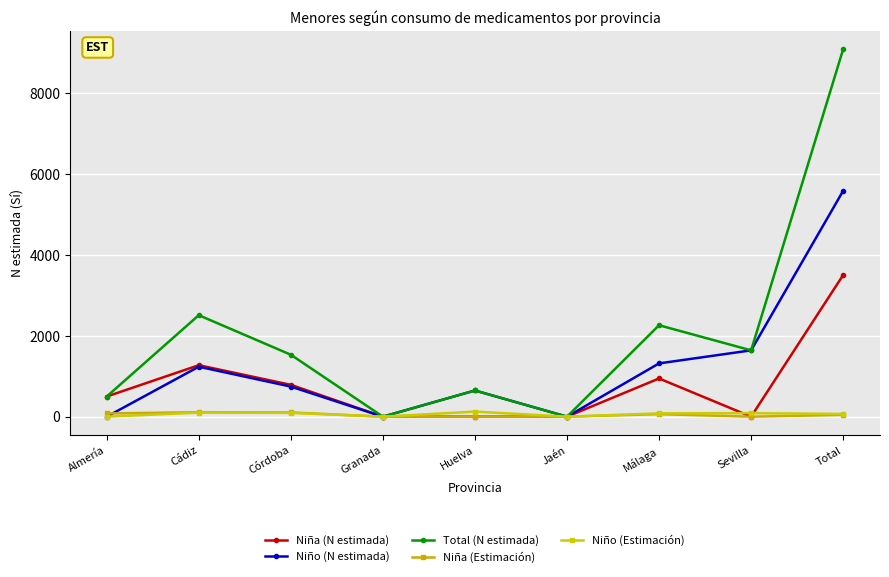

Which series has the widest spread of values?

Total (N estimada)